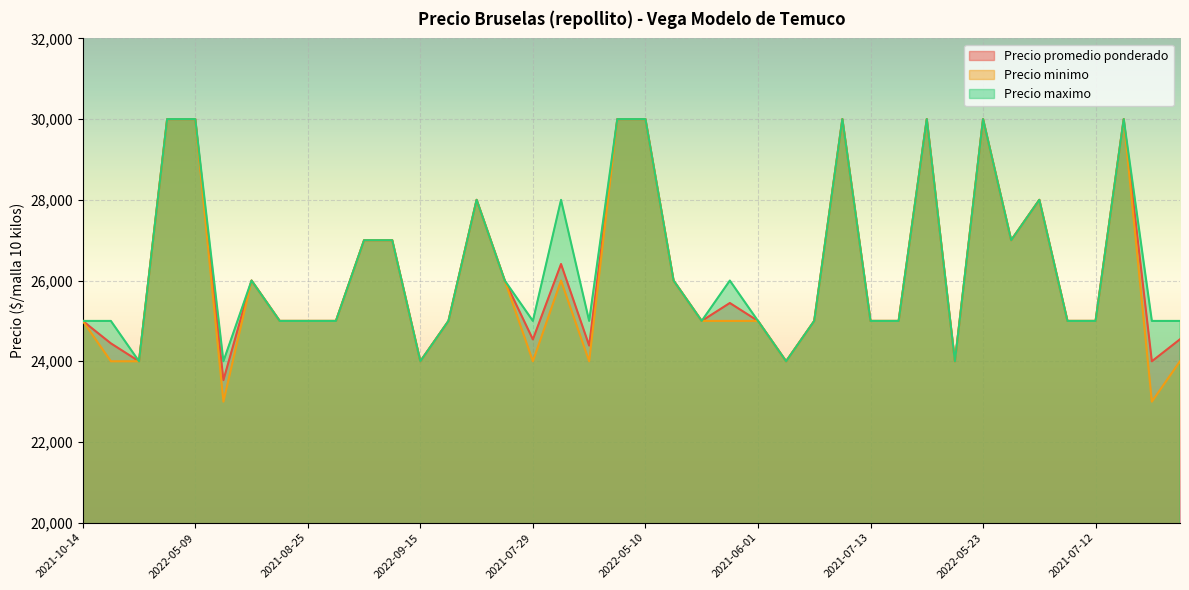

What is the label of the 29th point from the right?

2021-07-20